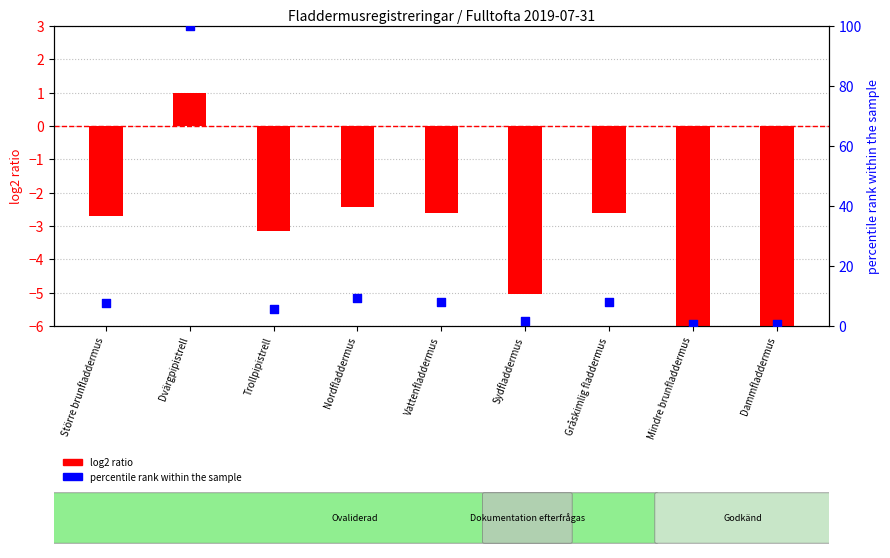

Which series has the largest Y range (max minus min)?

percentile rank within the sample